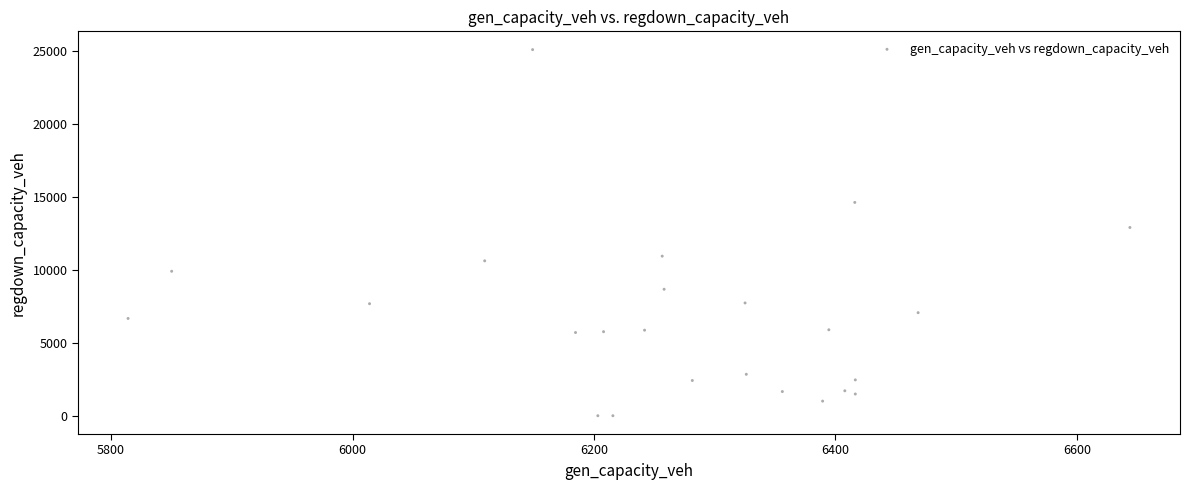

What Y value in the scatter plot is closest to 12547?

12903.3